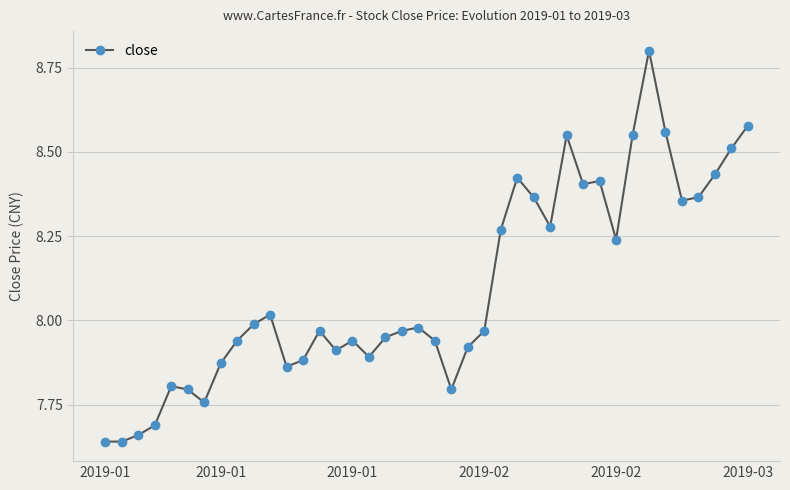

What is the difference between the maximum and second lowest values?

1.2